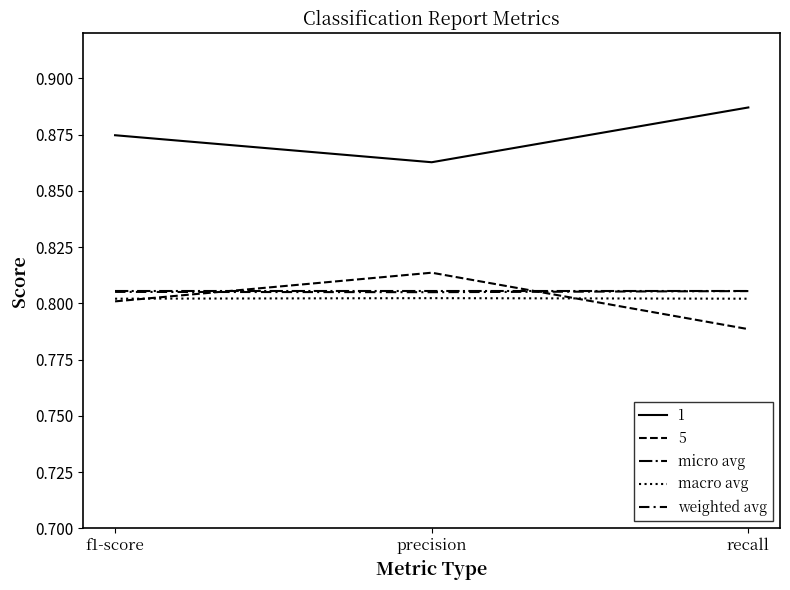

Does the chart display data point markers on the line(s)?

No